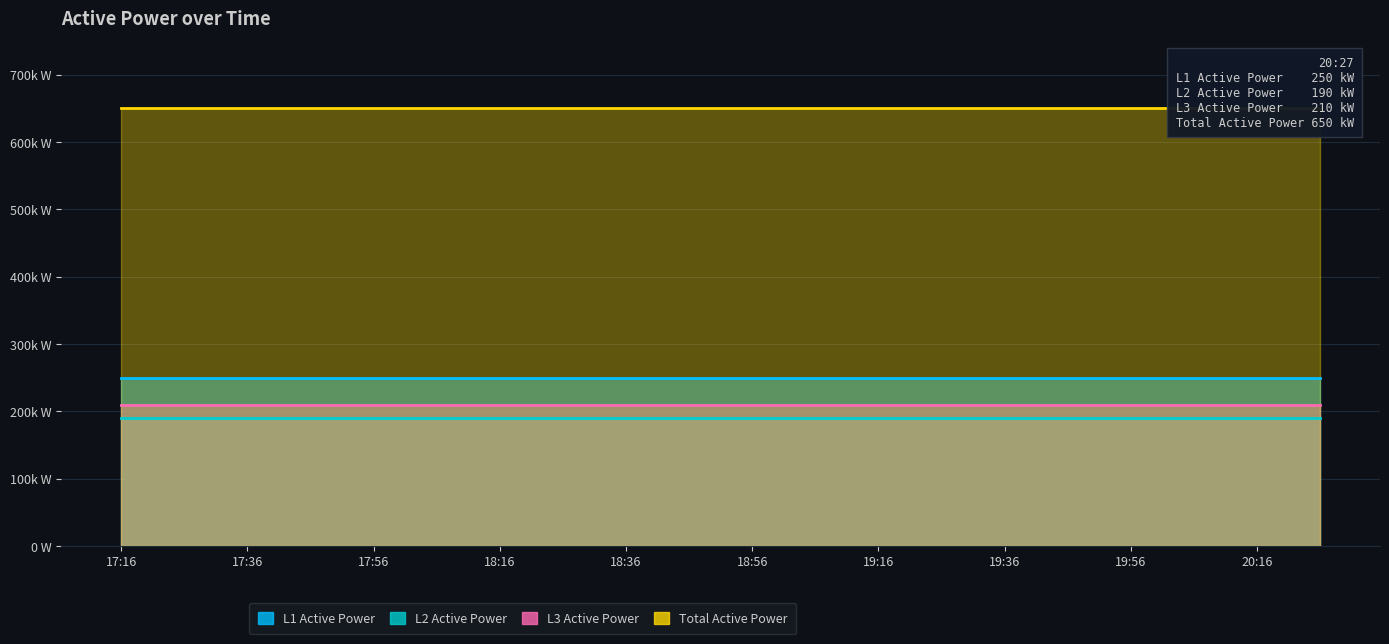

Reading left to right, what are all the values shown in this chart?

L1 Active Power: 17:16=250000	17:26=250000	17:36=250000	17:46=250000	17:56=250000	18:06=250000	18:16=250000	18:26=250000	18:36=250000	18:46=250000	18:56=250000	19:06=250000	19:16=250000	19:26=250000	19:36=250000	19:46=250000	19:56=250000	20:06=250000	20:16=250000	20:27=250000
L2 Active Power: 17:16=190000	17:26=190000	17:36=190000	17:46=190000	17:56=190000	18:06=190000	18:16=190000	18:26=190000	18:36=190000	18:46=190000	18:56=190000	19:06=190000	19:16=190000	19:26=190000	19:36=190000	19:46=190000	19:56=190000	20:06=190000	20:16=190000	20:27=190000
L3 Active Power: 17:16=210000	17:26=210000	17:36=210000	17:46=210000	17:56=210000	18:06=210000	18:16=210000	18:26=210000	18:36=210000	18:46=210000	18:56=210000	19:06=210000	19:16=210000	19:26=210000	19:36=210000	19:46=210000	19:56=210000	20:06=210000	20:16=210000	20:27=210000
Total Active Power: 17:16=650000	17:26=650000	17:36=650000	17:46=650000	17:56=650000	18:06=650000	18:16=650000	18:26=650000	18:36=650000	18:46=650000	18:56=650000	19:06=650000	19:16=650000	19:26=650000	19:36=650000	19:46=650000	19:56=650000	20:06=650000	20:16=650000	20:27=650000